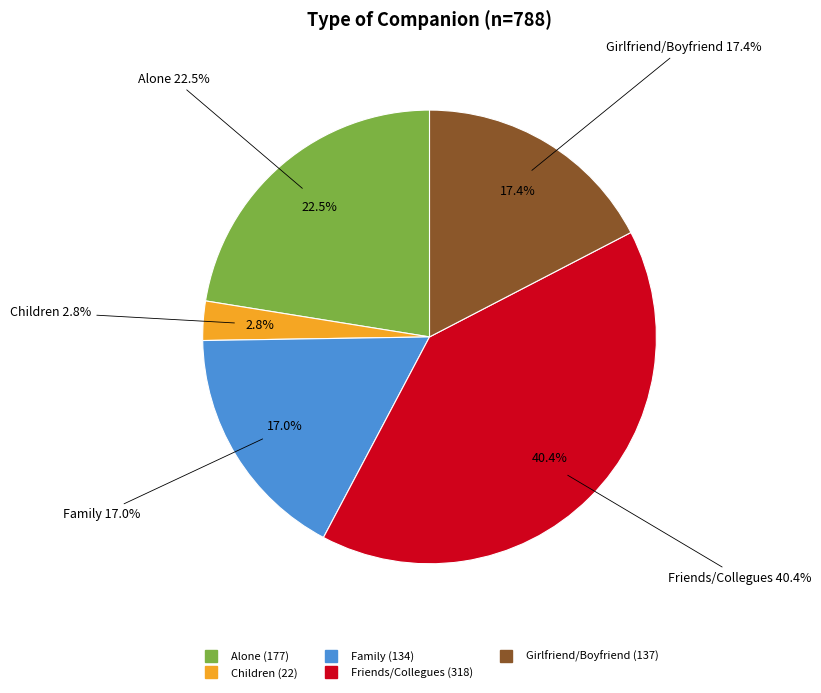

Rank the categories by value from lowest to highest.

Children, Family, Girlfriend/Boyfriend, Alone, Friends/Collegues